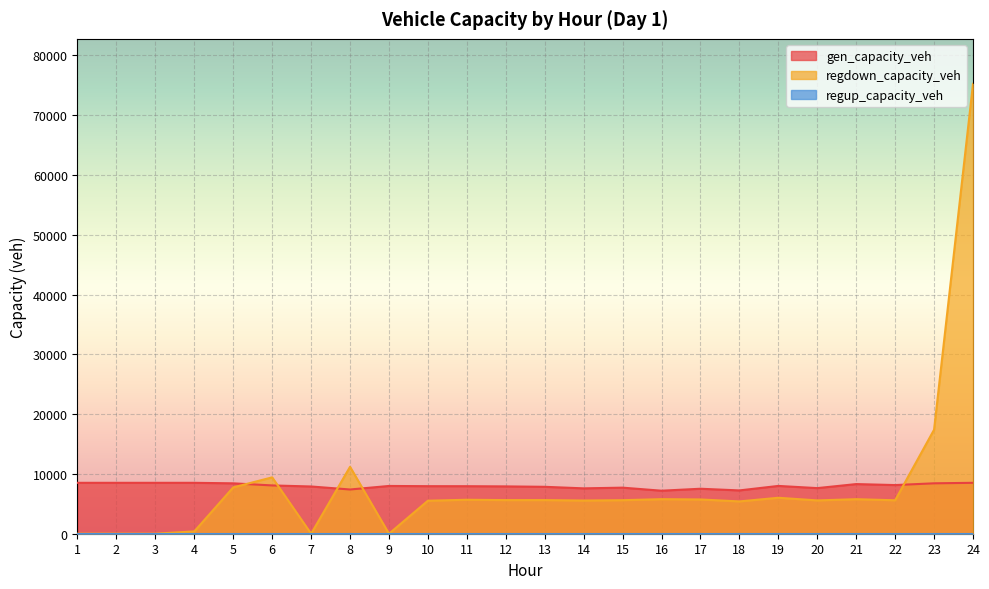

Which series ends up on top after the final intersection of gen_capacity_veh and regdown_capacity_veh?

regdown_capacity_veh